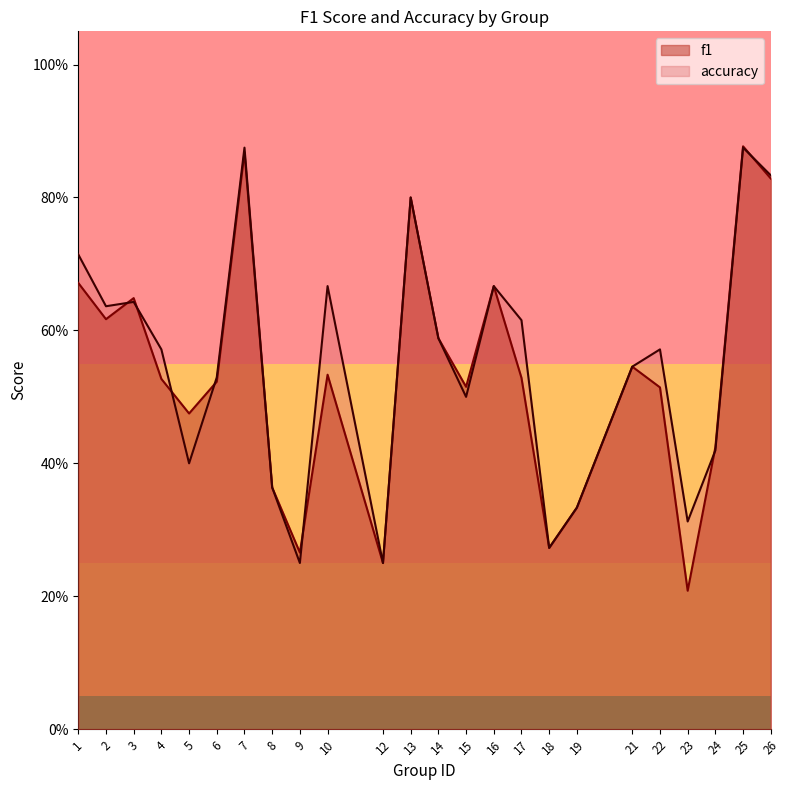

Where is f1 nearest to the value 0?

23